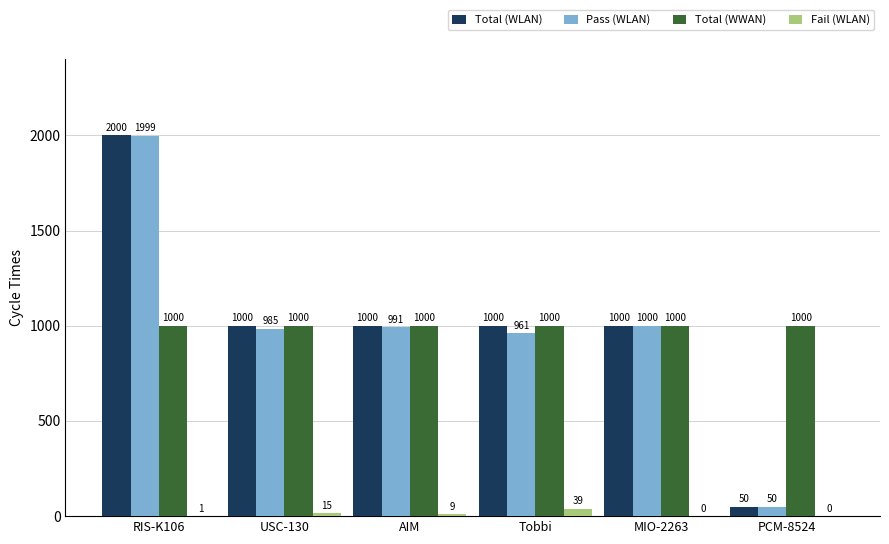

Between USC-130 and PCM-8524, which series saw the biggest shift?

Total (WLAN)